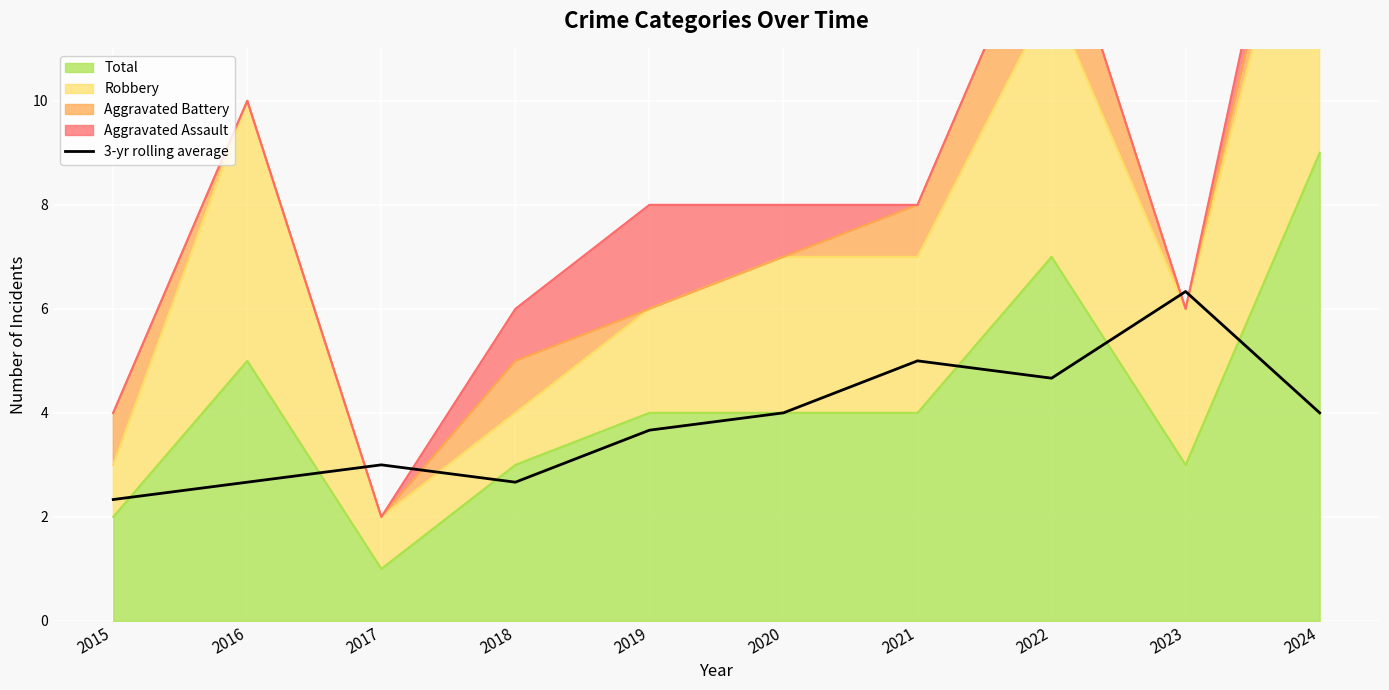

How many interior local peaks (higher than both neighbors) does the data have?

3